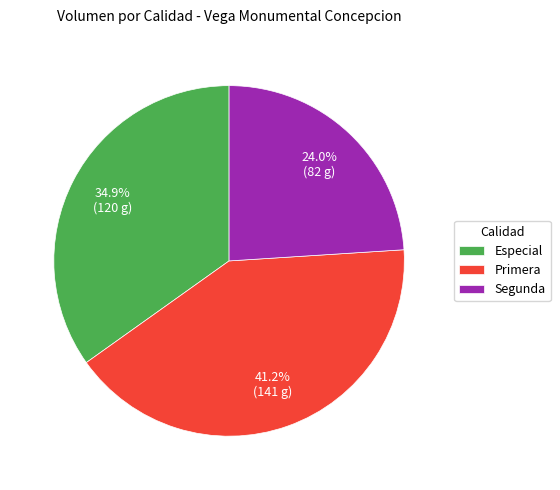

Combined, do Primera and Especial account for over 50%?

Yes